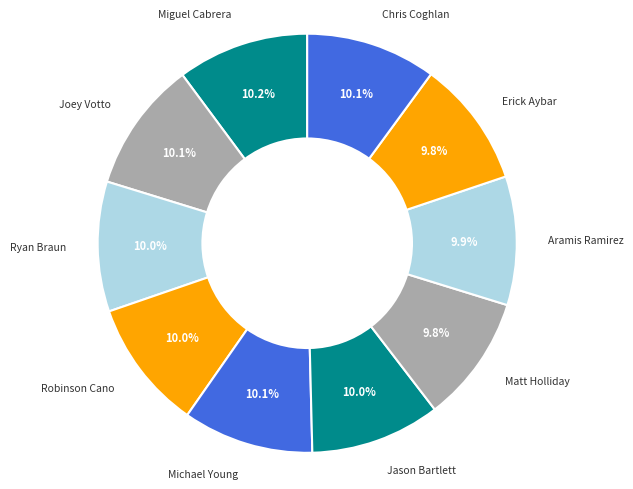

How much of the chart is everything except Michael Young?

89.9%